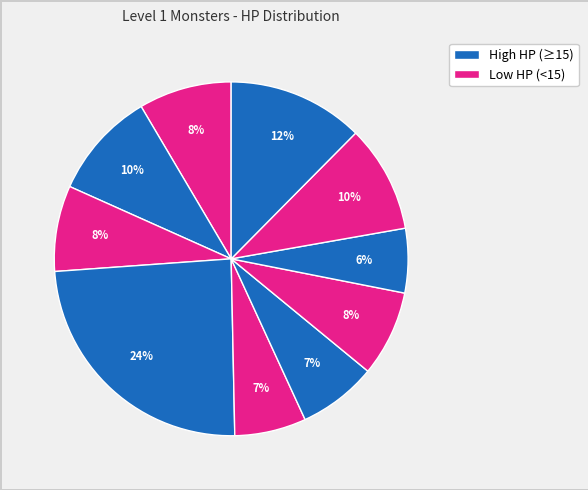

Count the number of slices in the pie.

10